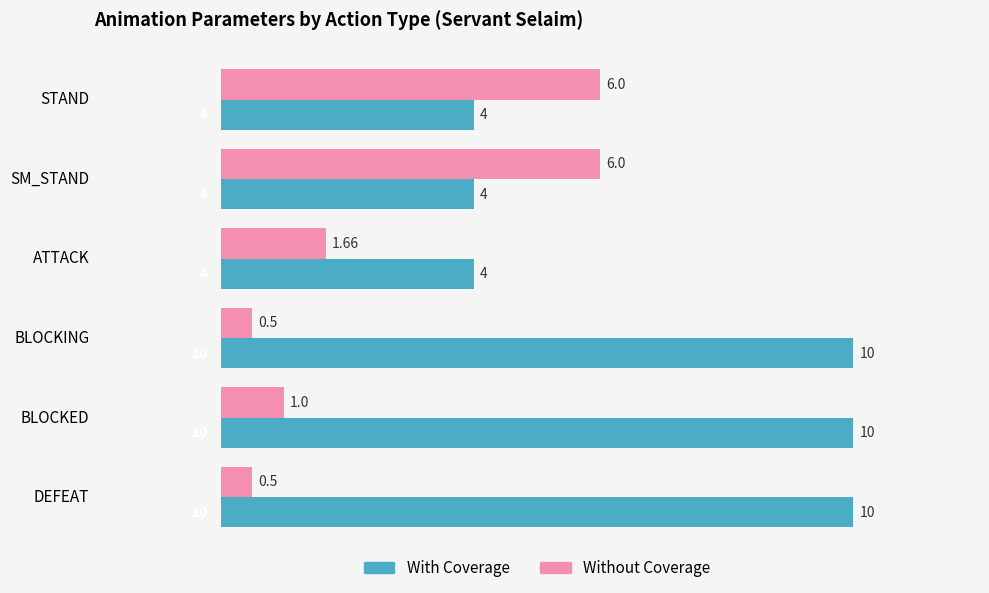

What is the minimum value for Without Coverage?

0.5